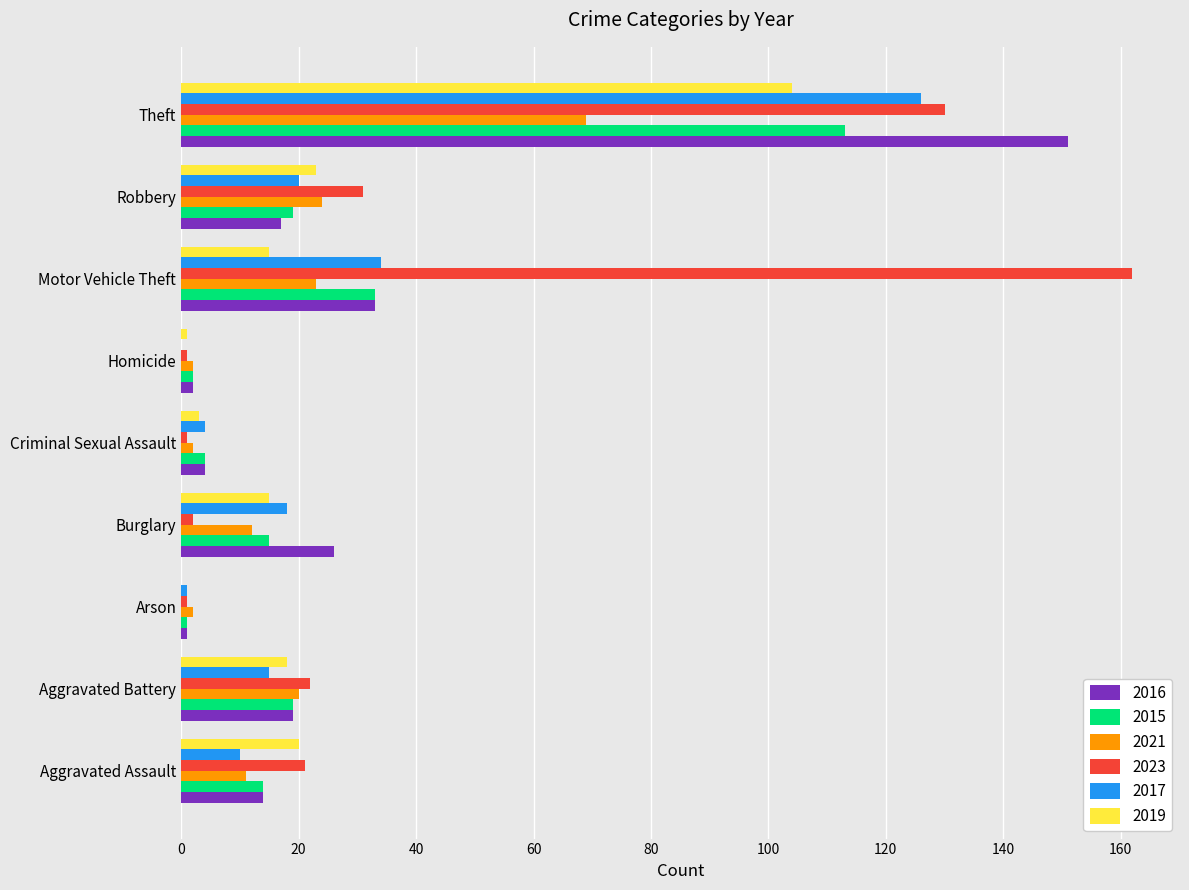

At which category is the sum across all series the highest?

Theft